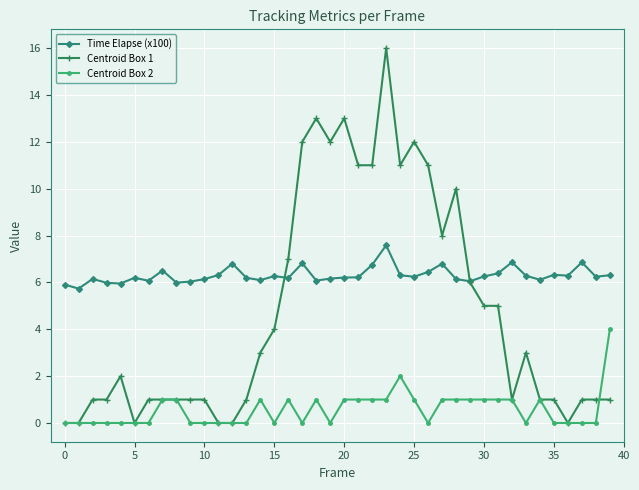

What is the value of the Centroid Box 1 point at the 30th from the left?

6.0